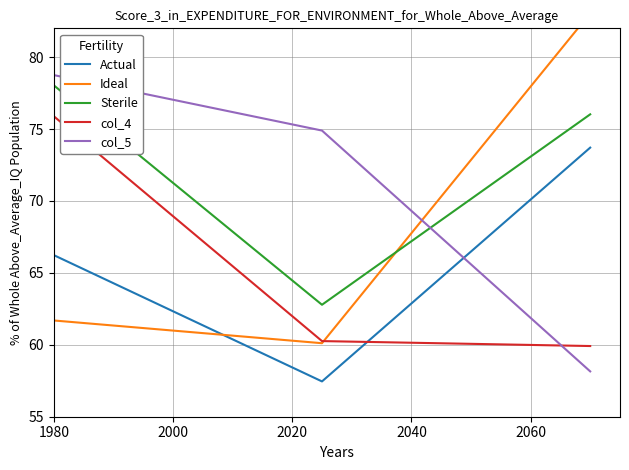

What is the maximum value for Actual?

73.7